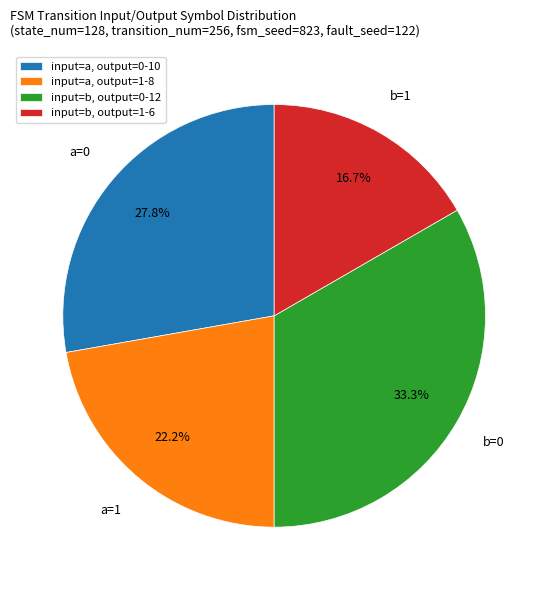

Combined, do input=a, output=1-8 and input=b, output=1-6 account for over 50%?

No